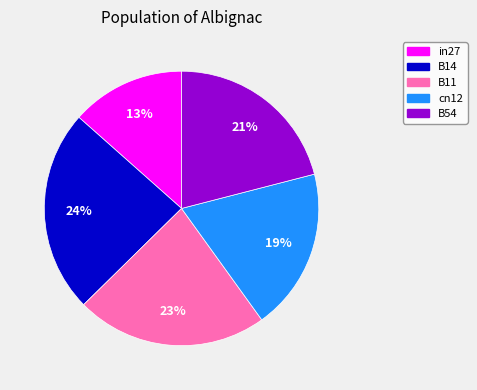

Which category has the smallest portion of the pie?

in27